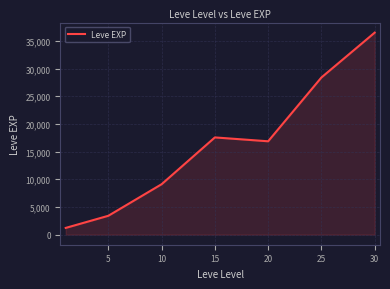

What is the difference between the maximum and minimum values?

35279.2